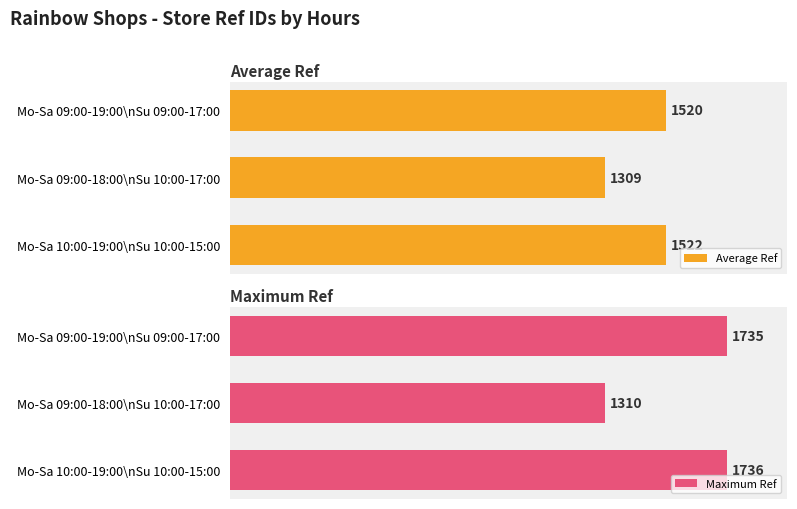

At how many categories does at least one series exceed 1586?

2